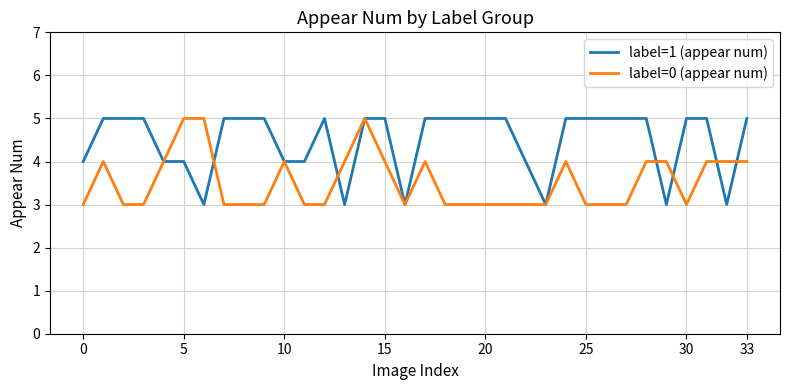

What is the highest value of the label=1 (appear num) series?

5